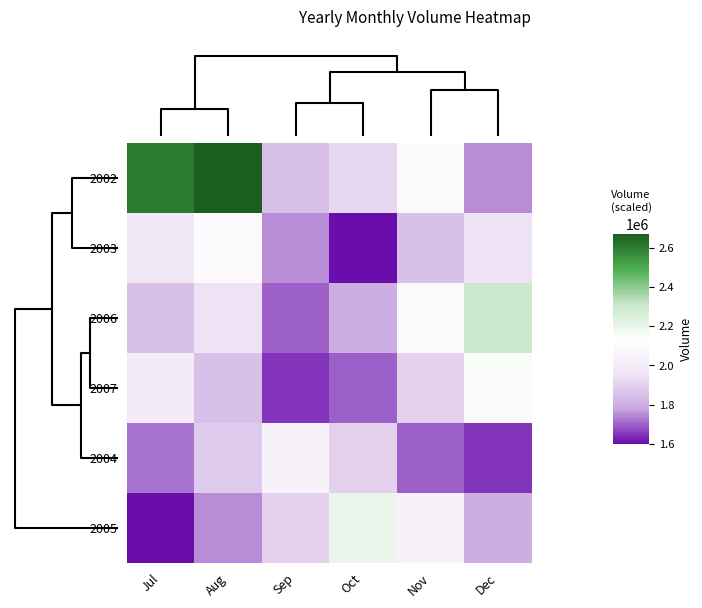

At how many categories does at least one series exceed 2518530?

2